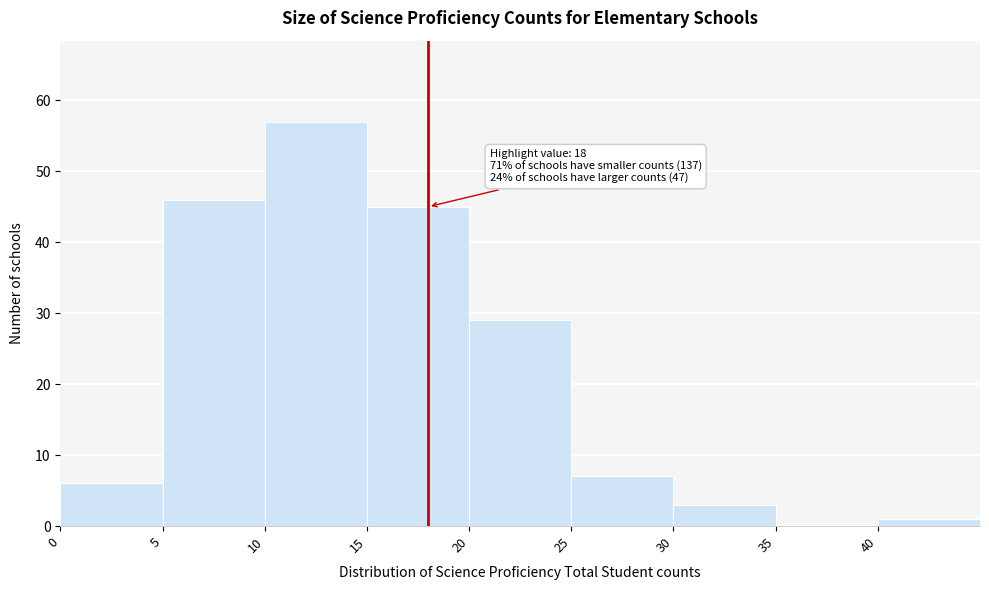

Over which range of the x-axis is the bar tallest?

10 to 15